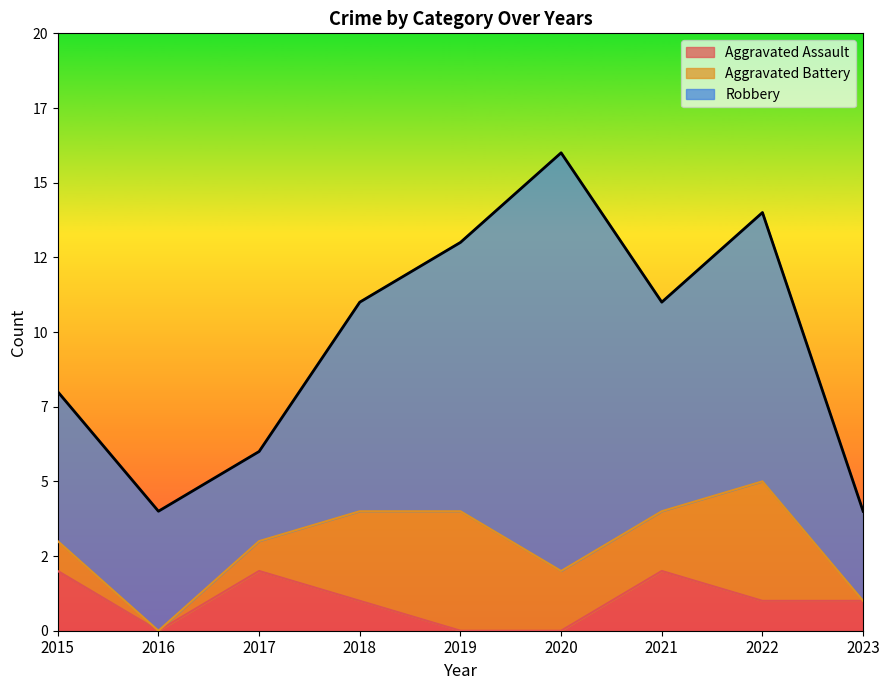

What are all the series names shown in the legend?

Aggravated Assault, Aggravated Battery, Robbery